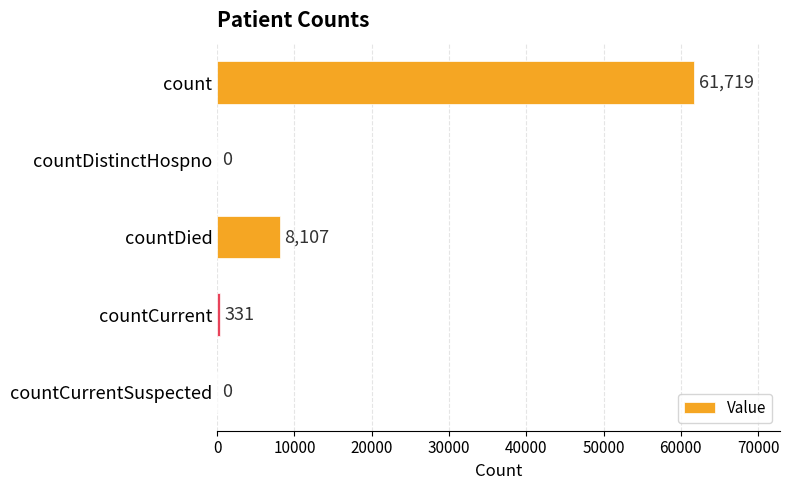

What is the change in value from countDied to countCurrent?

-7776